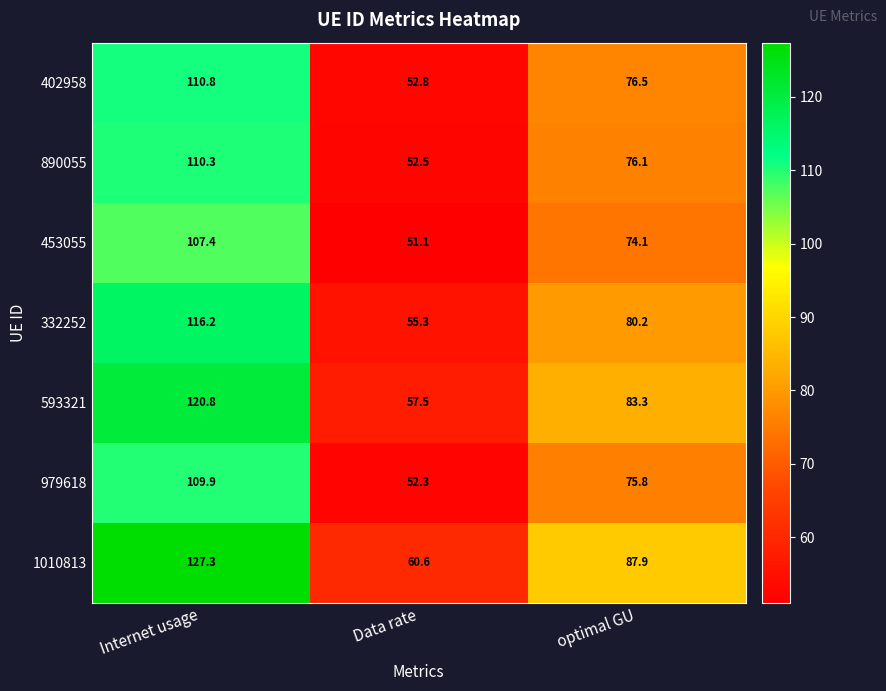

Between Internet usage and Data rate, which series saw the biggest shift?

1010813